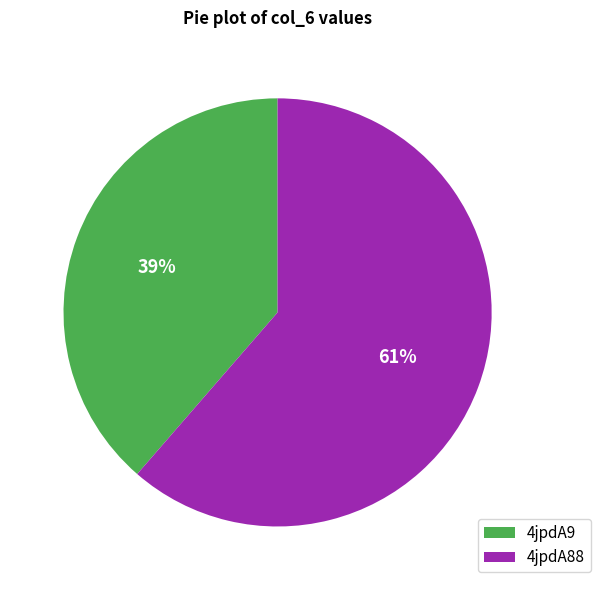

To the nearest percent, what is the average slice percentage?

50%